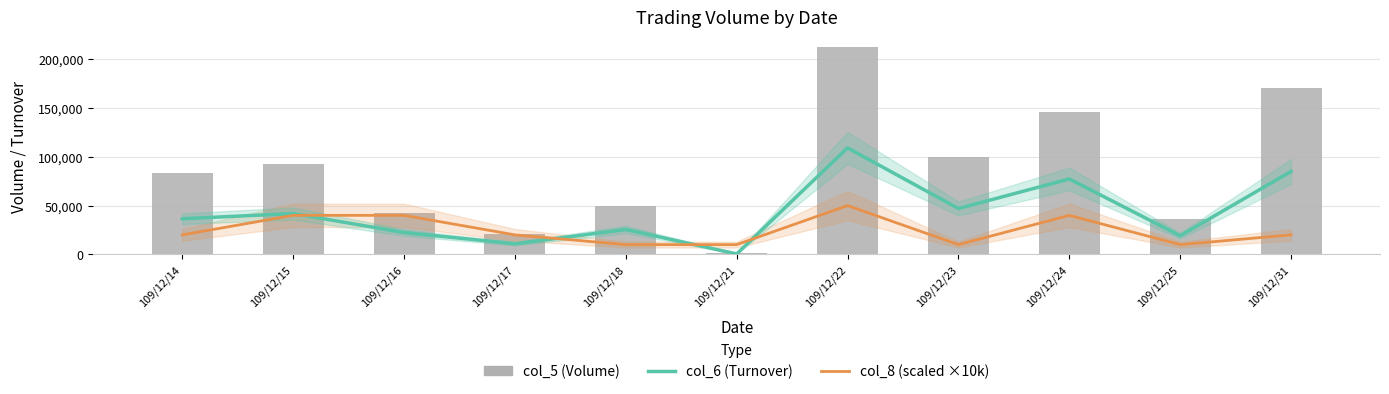

Read the col_5 (Volume) value at 109/12/17.

21000